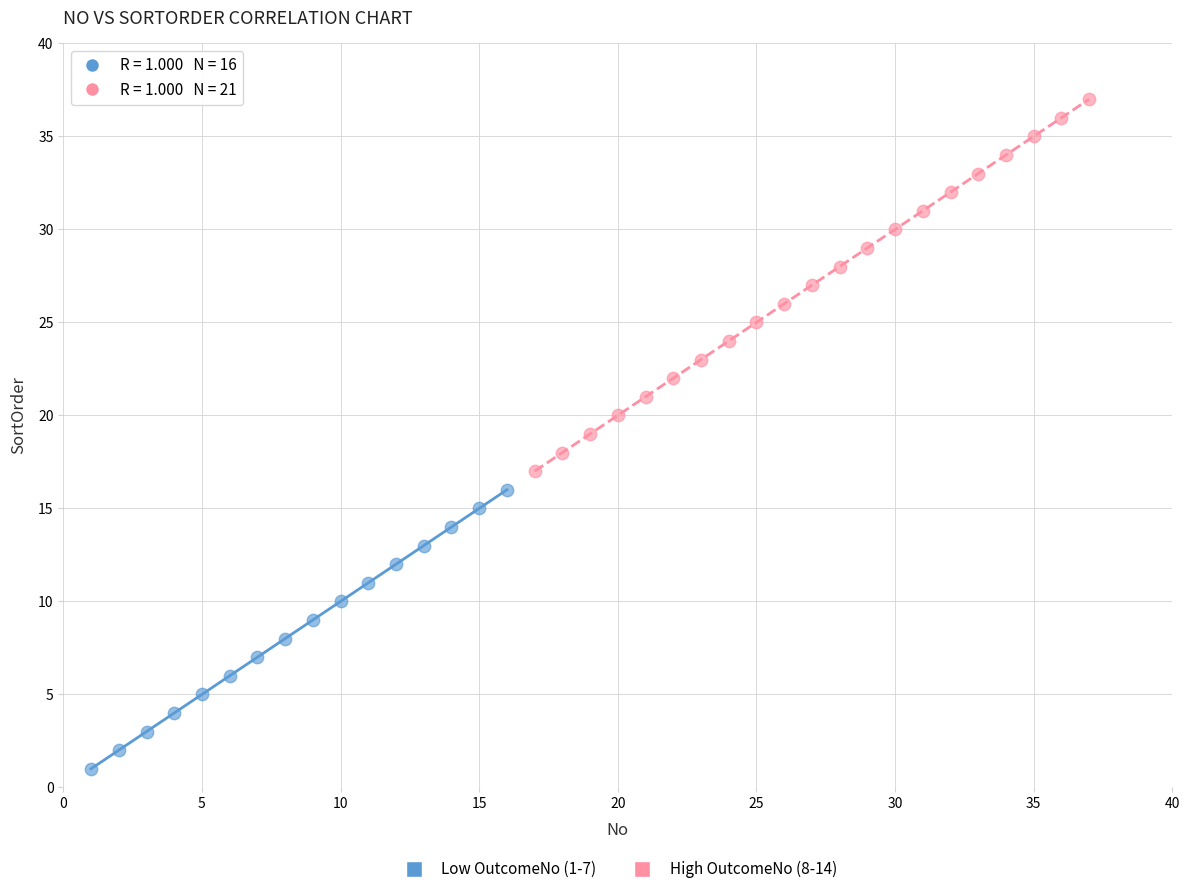

Which series reaches the maximum Y coordinate?

High OutcomeNo (8-14)